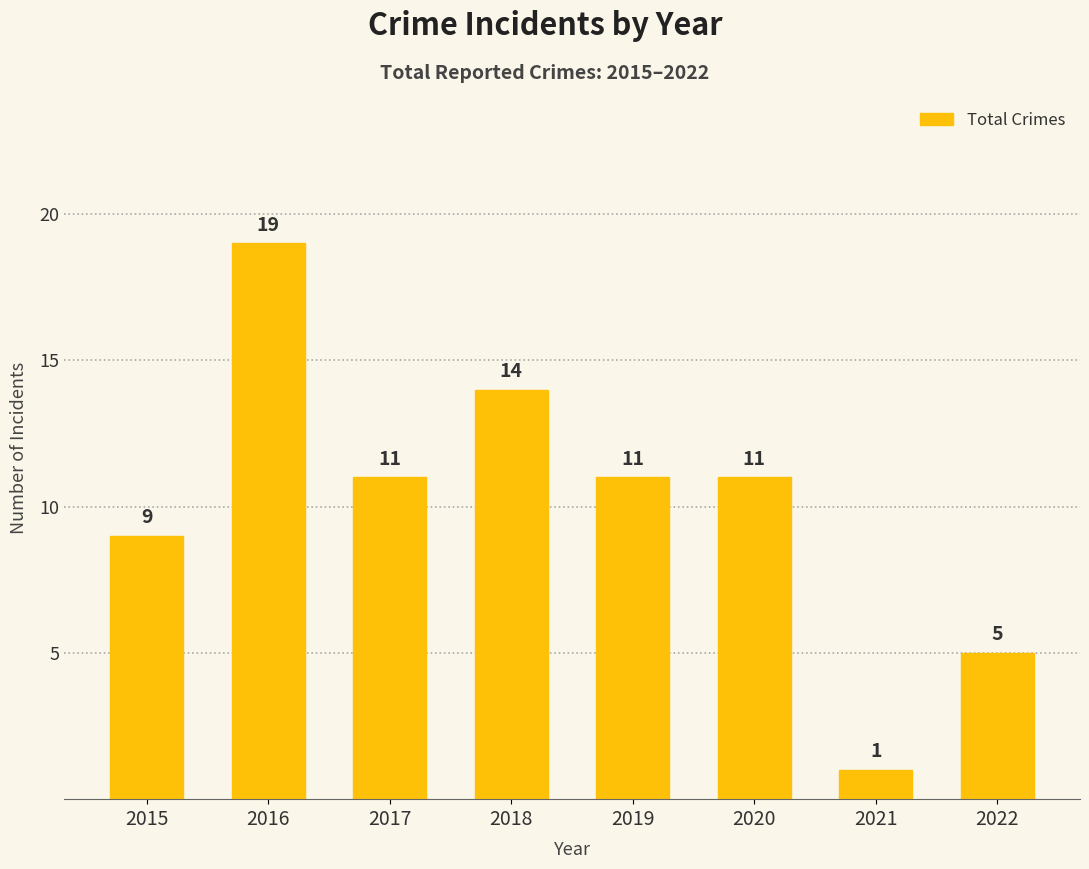

How many bars are there in total?

8